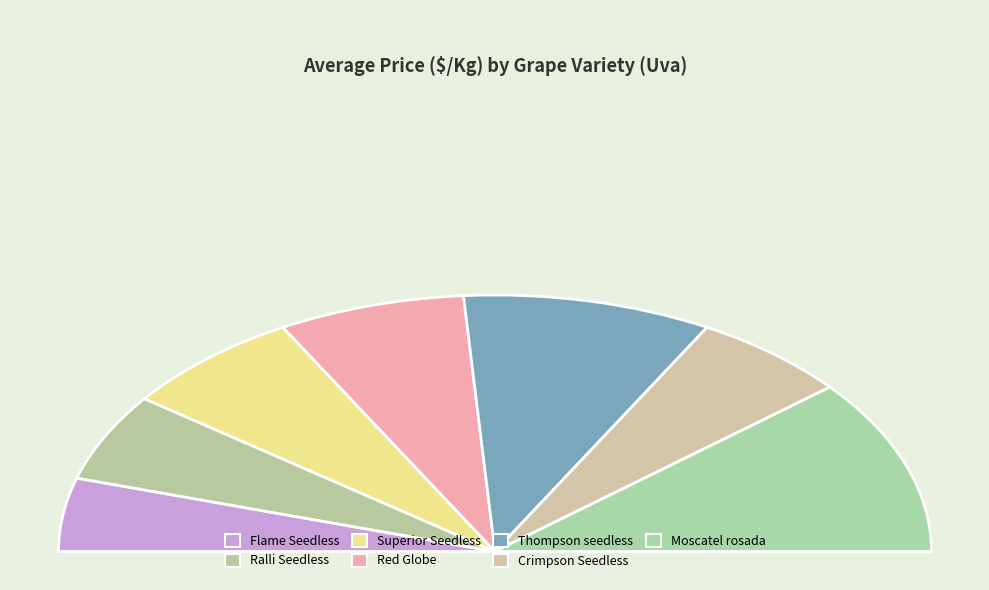

Rank the categories by value from highest to lowest.

Moscatel rosada, Thompson seedless, Red Globe, Superior Seedless, Crimpson Seedless, Ralli Seedless, Flame Seedless